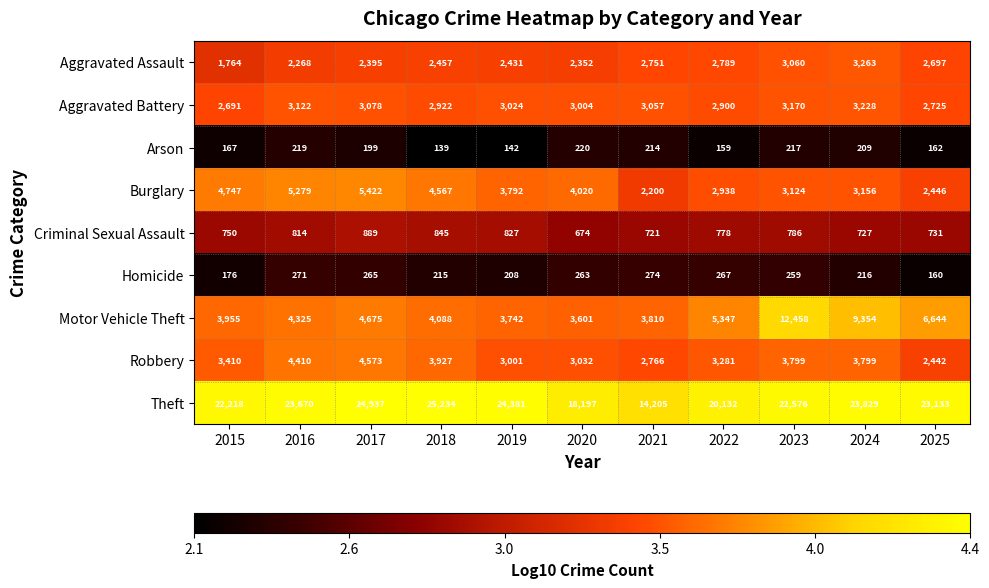

What is the smallest value displayed?

139